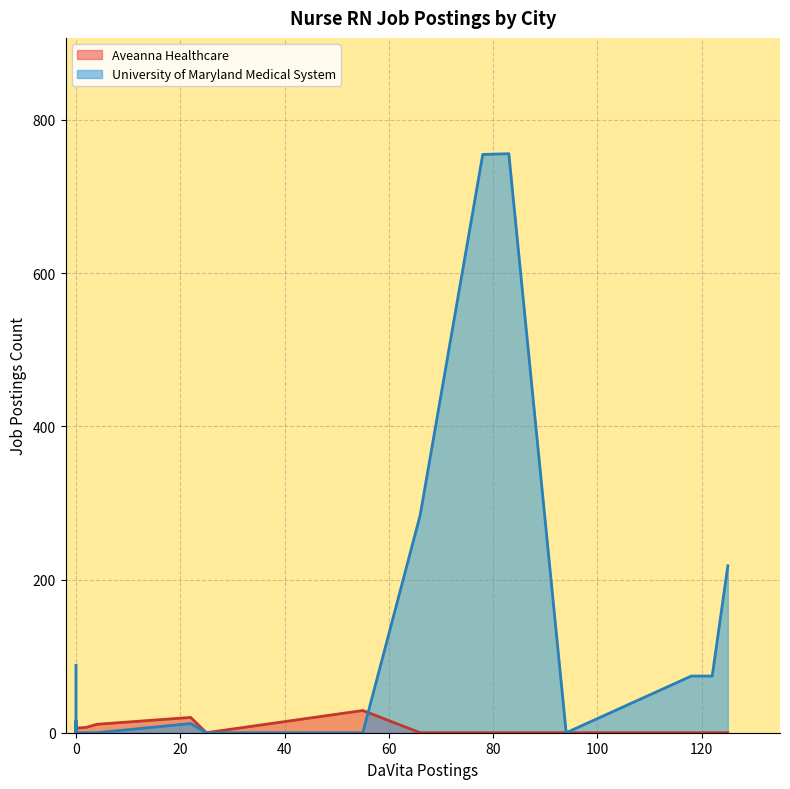

Which series has the largest total across all categories?

University of Maryland Medical System